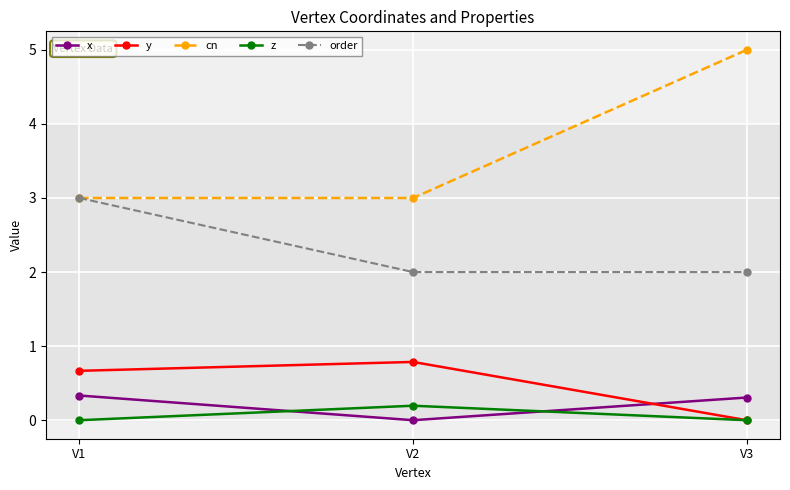

What is the approximate value of cn at V1?

3.0